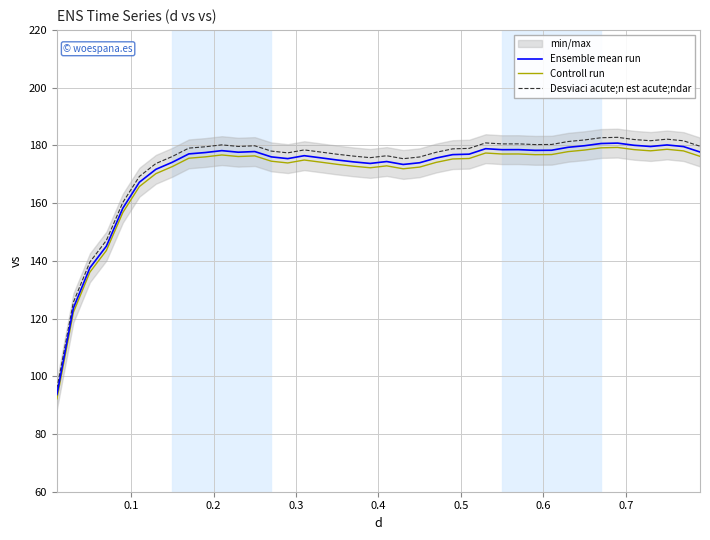

What is the sum of all Controll run values?

6787.1